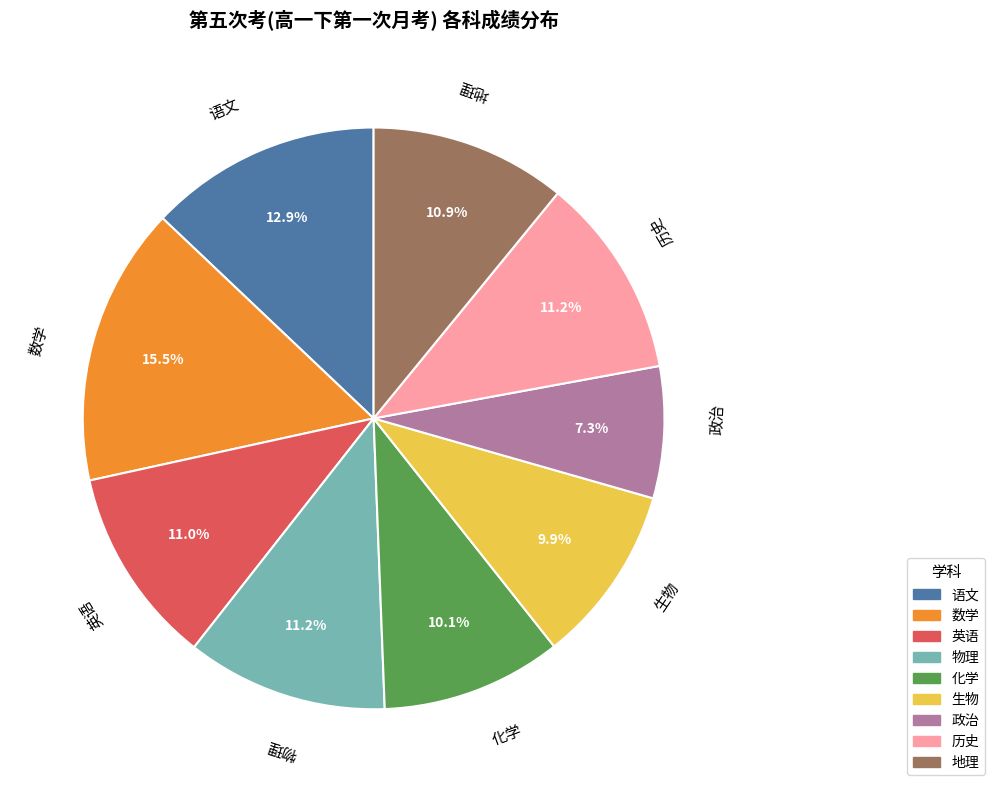

True or false: 英语 accounts for 6% of the total.

False